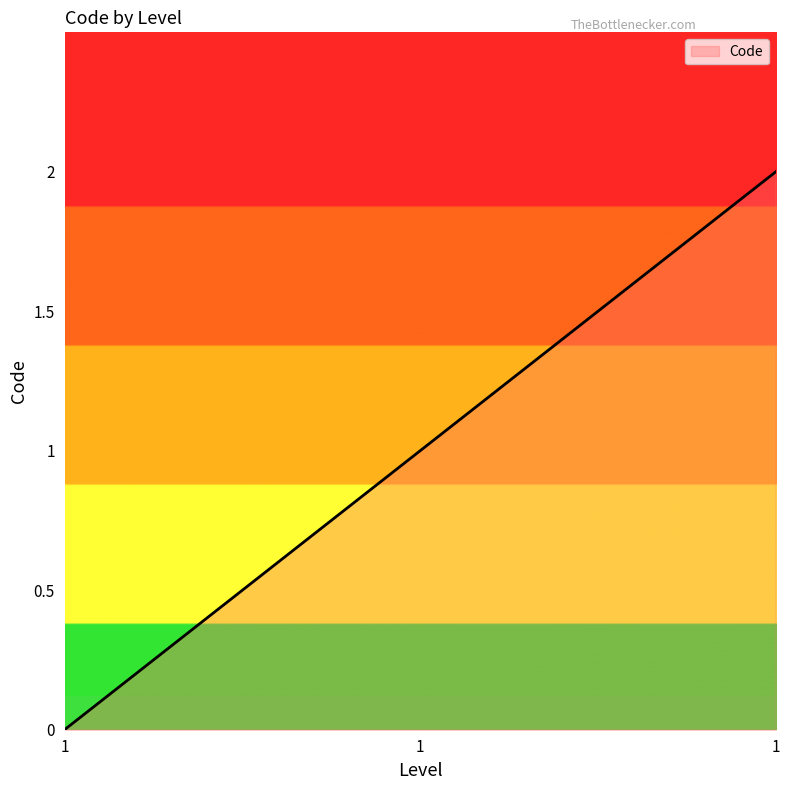

What is the average value?

1